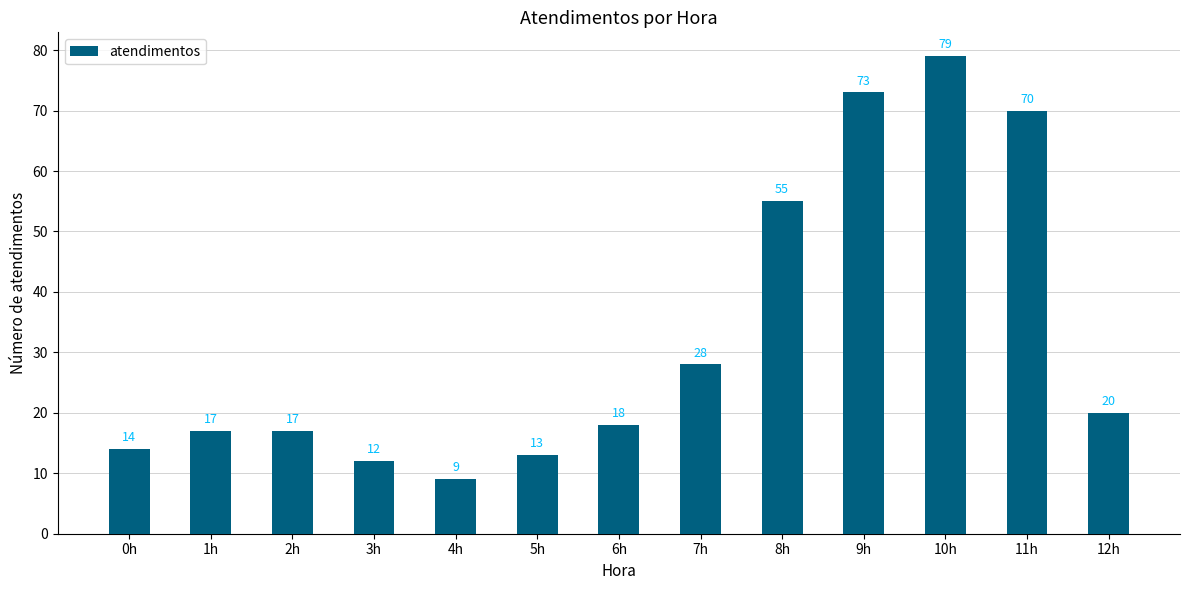

Which category has the lowest value across all series?

4h